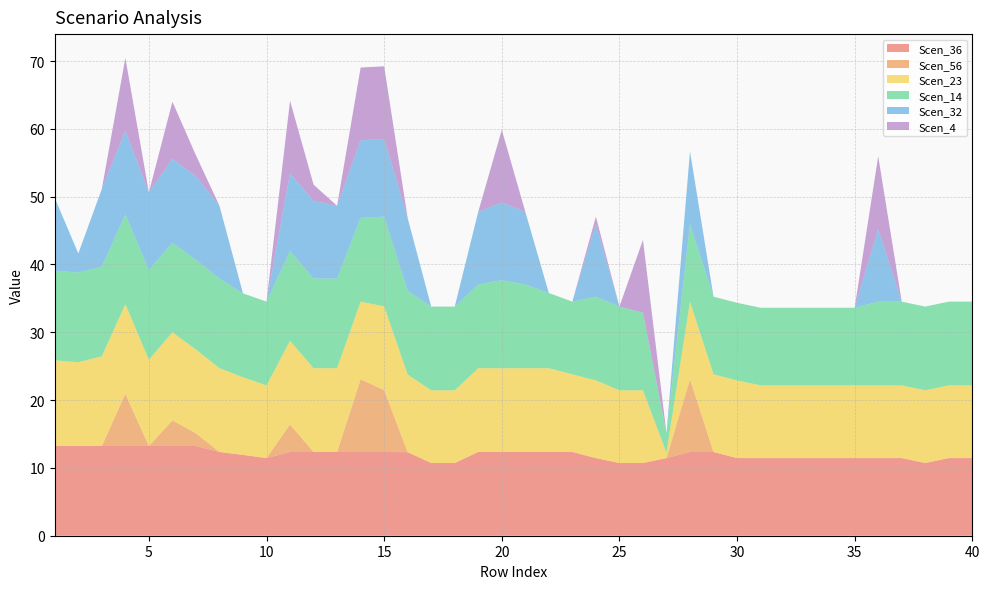

Reading left to right, transcribe all the data shown in this chart.

Scen_36: 1=13.2	2=13.2	3=13.2	4=13.2	5=13.2	6=13.2	7=13.2	8=12.3	9=11.9	10=11.4	11=12.3	12=12.3	13=12.3	14=12.3	15=12.3	16=12.3	17=10.7	18=10.7	19=12.3	20=12.3	21=12.3	22=12.3	23=12.3	24=11.4	25=10.7	26=10.7	27=11.4	28=12.3	29=12.3	30=11.4	31=11.4	32=11.4	33=11.4	34=11.4	35=11.4	36=11.4	37=11.4	38=10.7	39=11.4	40=11.4
Scen_56: 1=0.0	2=0.0	3=0.0	4=7.7	5=0.0	6=3.8	7=1.9	8=0.0	9=0.0	10=0.0	11=4.0	12=0.0	13=0.0	14=10.7	15=9.1	16=0.0	17=0.0	18=0.0	19=0.0	20=0.0	21=0.0	22=0.0	23=0.0	24=0.0	25=0.0	26=0.0	27=0.0	28=10.7	29=0.0	30=0.0	31=0.0	32=0.0	33=0.0	34=0.0	35=0.0	36=0.0	37=0.0	38=0.0	39=0.0	40=0.0
Scen_23: 1=12.6	2=12.3	3=13.2	4=13.2	5=12.7	6=13.0	7=12.3	8=12.3	9=11.4	10=10.7	11=12.3	12=12.3	13=12.3	14=11.4	15=12.3	16=11.4	17=10.7	18=10.7	19=12.3	20=12.3	21=12.3	22=12.3	23=11.4	24=11.4	25=10.7	26=10.7	27=0.8	28=11.4	29=11.4	30=11.4	31=10.7	32=10.7	33=10.7	34=10.7	35=10.7	36=10.7	37=10.7	38=10.7	39=10.7	40=10.7
Scen_14: 1=13.2	2=13.2	3=13.2	4=13.2	5=13.2	6=13.2	7=13.2	8=13.2	9=12.3	10=12.3	11=13.2	12=13.2	13=13.2	14=12.3	15=13.2	16=12.3	17=12.3	18=12.3	19=12.3	20=13.0	21=12.3	22=11.1	23=10.7	24=12.3	25=12.3	26=11.4	27=2.9	28=11.4	29=11.4	30=11.4	31=11.4	32=11.4	33=11.4	34=11.4	35=11.4	36=12.3	37=12.3	38=12.3	39=12.3	40=12.3
Scen_32: 1=10.7	2=2.8	3=11.4	4=12.3	5=11.4	6=12.3	7=12.3	8=10.7	9=0.0	10=0.0	11=11.4	12=11.4	13=10.7	14=11.4	15=11.4	16=10.7	17=0.0	18=0.0	19=10.7	20=11.4	21=10.7	22=0.0	23=0.0	24=10.7	25=0.0	26=0.0	27=0.0	28=10.7	29=0.0	30=0.0	31=0.0	32=0.0	33=0.0	34=0.0	35=0.0	36=10.7	37=0.0	38=0.0	39=0.0	40=0.0
Scen_4: 1=0.0	2=0.0	3=0.0	4=10.7	5=0.0	6=8.4	7=3.1	8=0.0	9=0.0	10=0.0	11=10.7	12=2.4	13=0.0	14=10.7	15=10.7	16=0.0	17=0.0	18=0.0	19=0.0	20=10.7	21=0.0	22=0.0	23=0.0	24=1.1	25=0.0	26=10.7	27=0.0	28=0.0	29=0.0	30=0.0	31=0.0	32=0.0	33=0.0	34=0.0	35=0.0	36=10.7	37=0.0	38=0.0	39=0.0	40=0.0